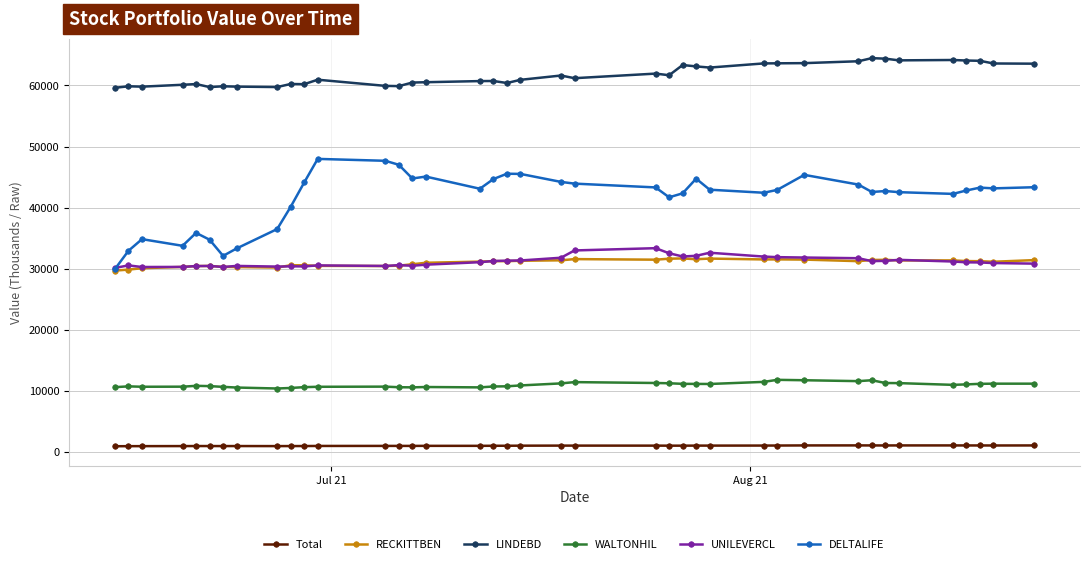

What is the sum of all UNILEVERCL values?

1216580.2